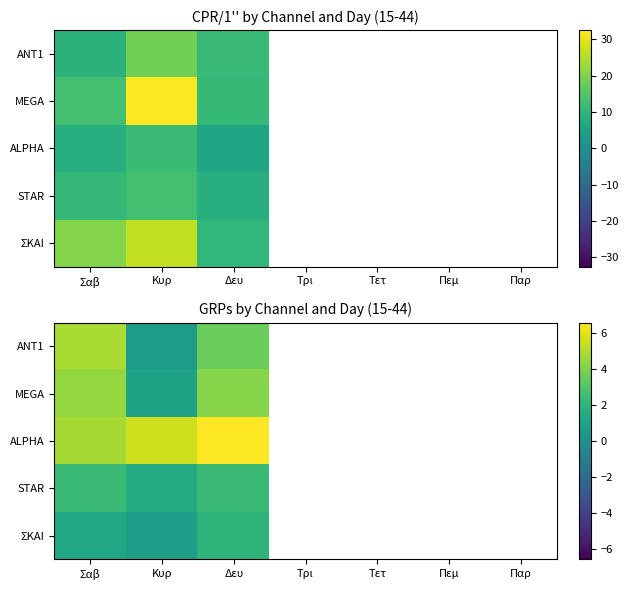

Where is STAR nearest to the value 1?

Κυρ